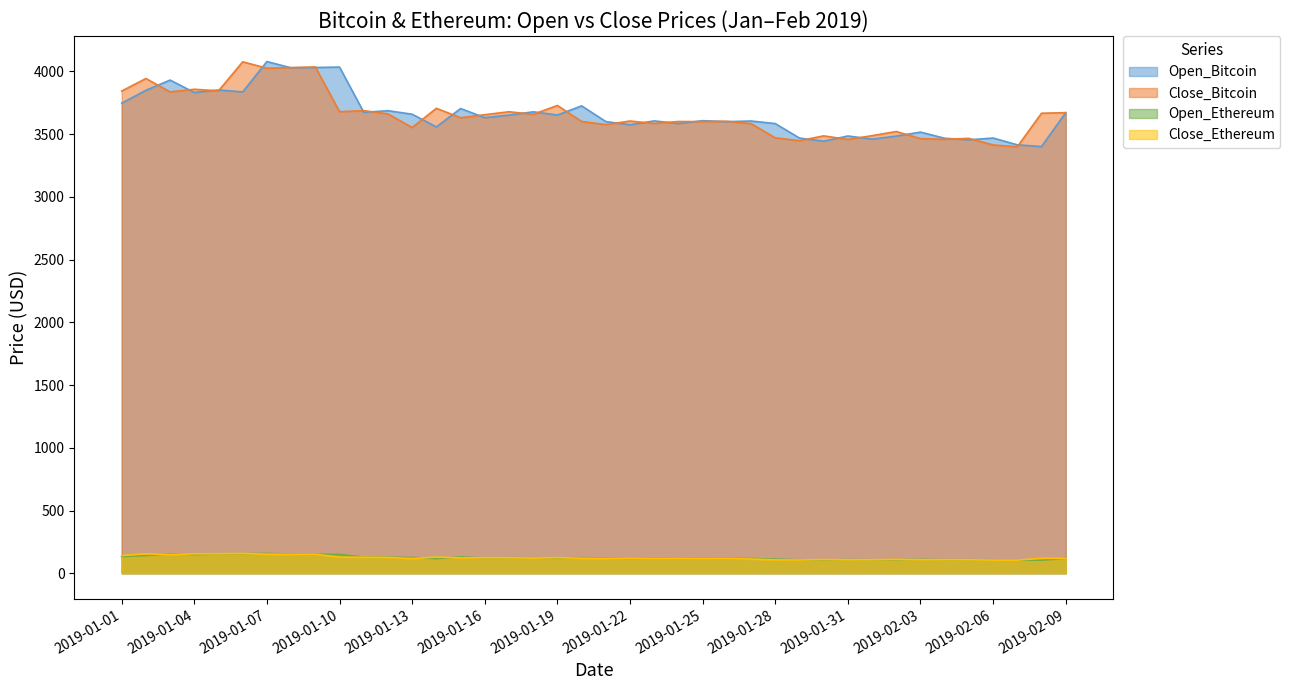

Rank the series at 2019-01-20 from lowest to highest value.

Close_Ethereum, Open_Ethereum, Close_Bitcoin, Open_Bitcoin